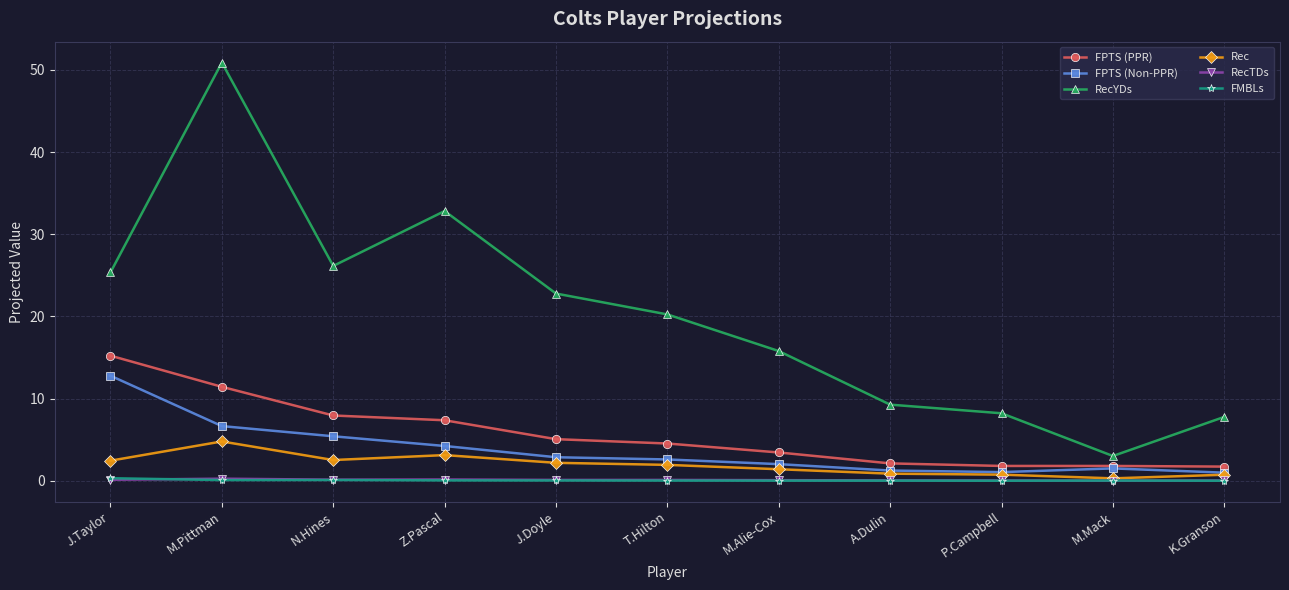

The RecTDs series shows 0.3 at M.Pittman. True or false?

True